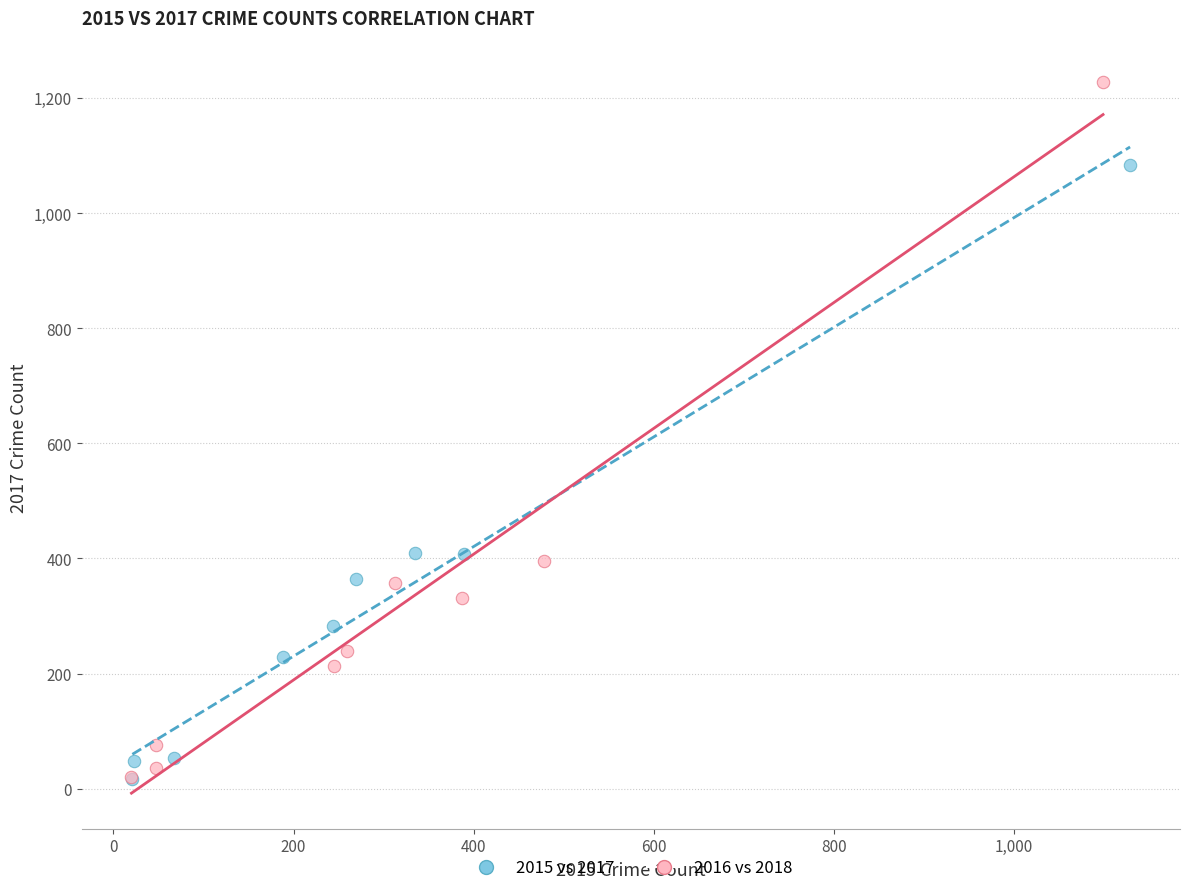

Which series reaches the maximum Y coordinate?

2016 vs 2018